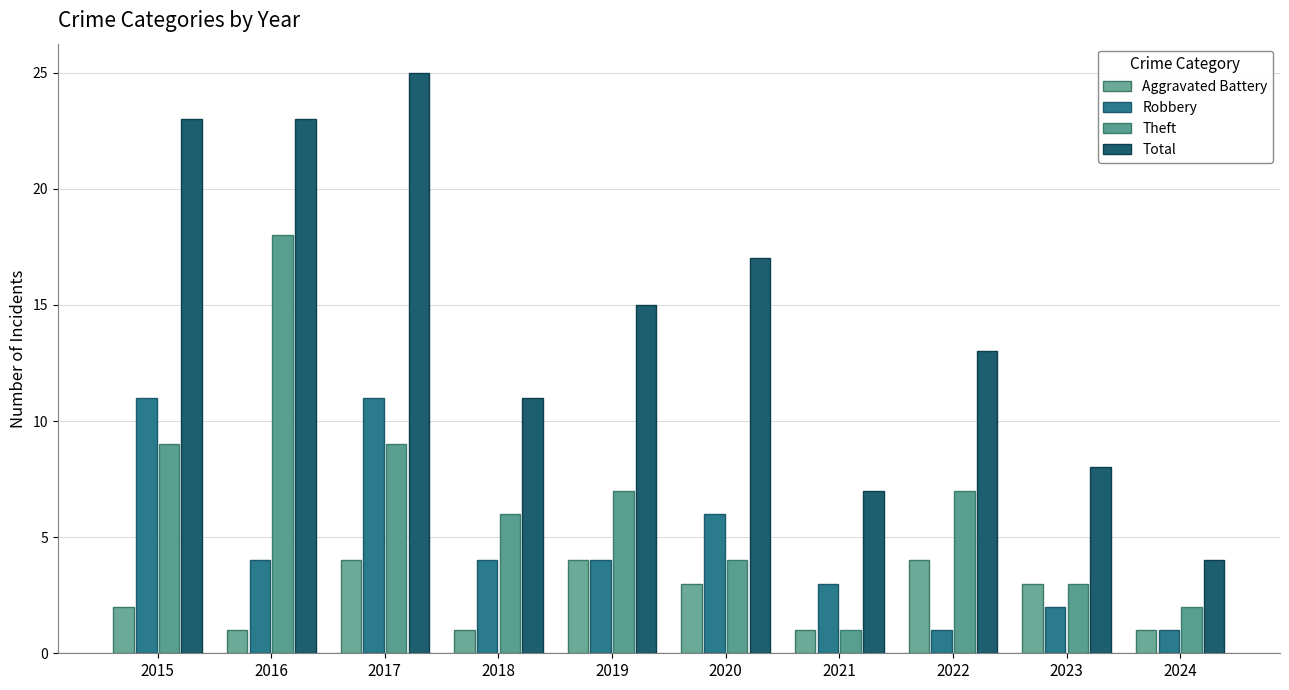

Is the value of Total at 2023 greater than the value of Robbery at 2020?

Yes